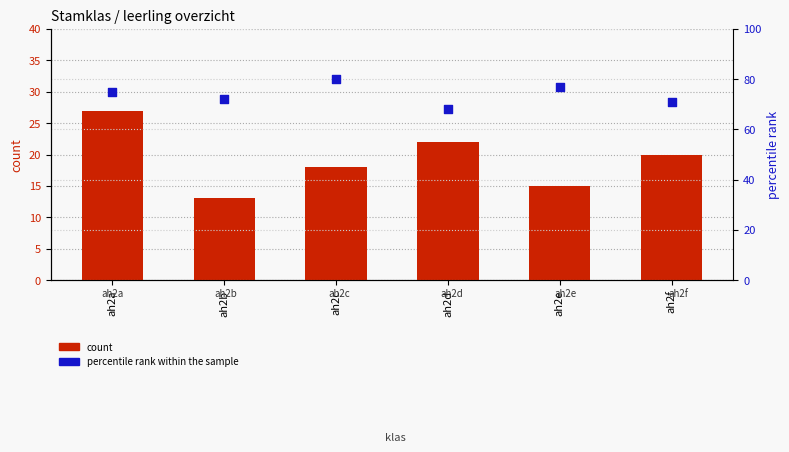

What are all the series names shown in the legend?

count, percentile rank within the sample